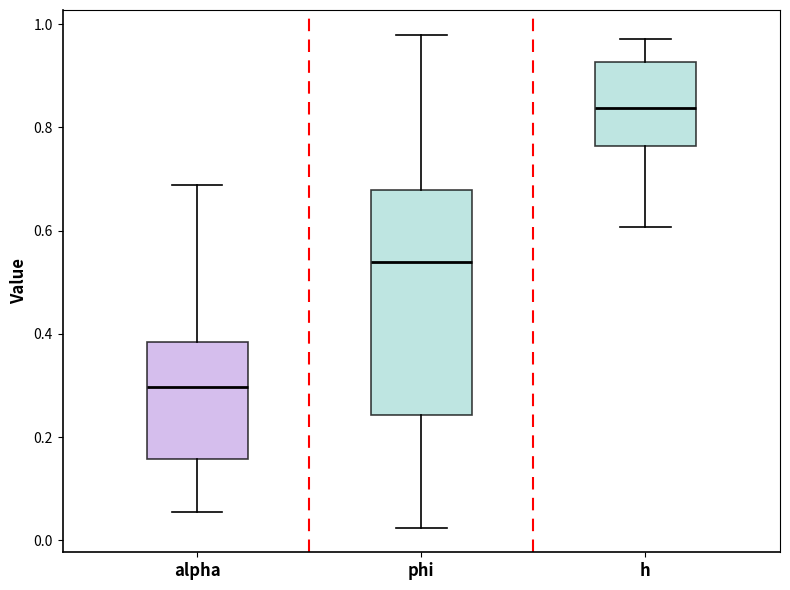

Where does the lower whisker of the box for phi end on the y-axis? The values are not printed on the chart, so give them approximately, as read against the axis.

0.02